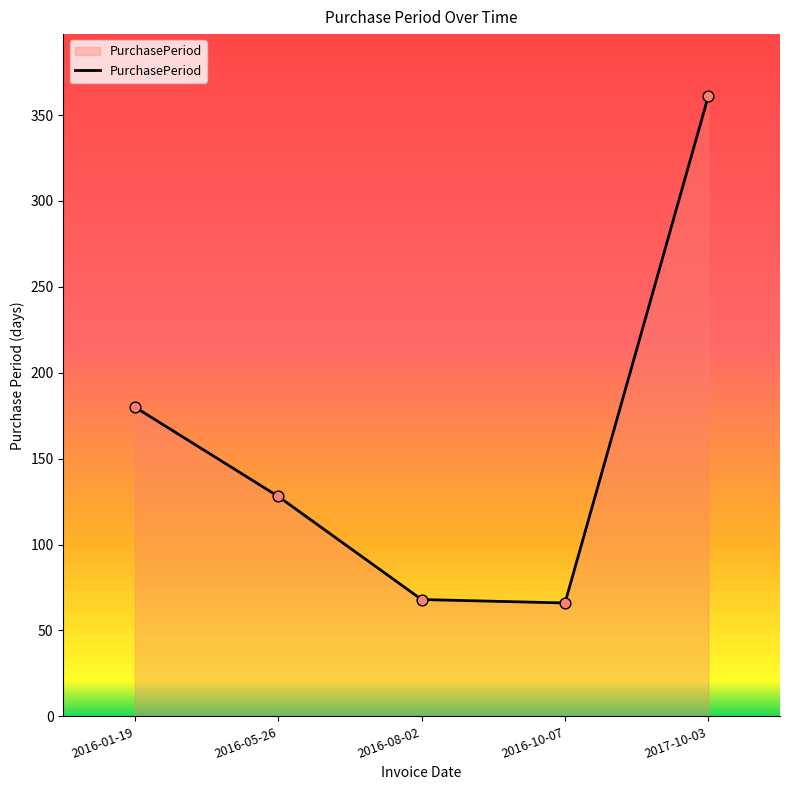

What is the change in value from 2016-01-19 to 2016-05-26?

-52